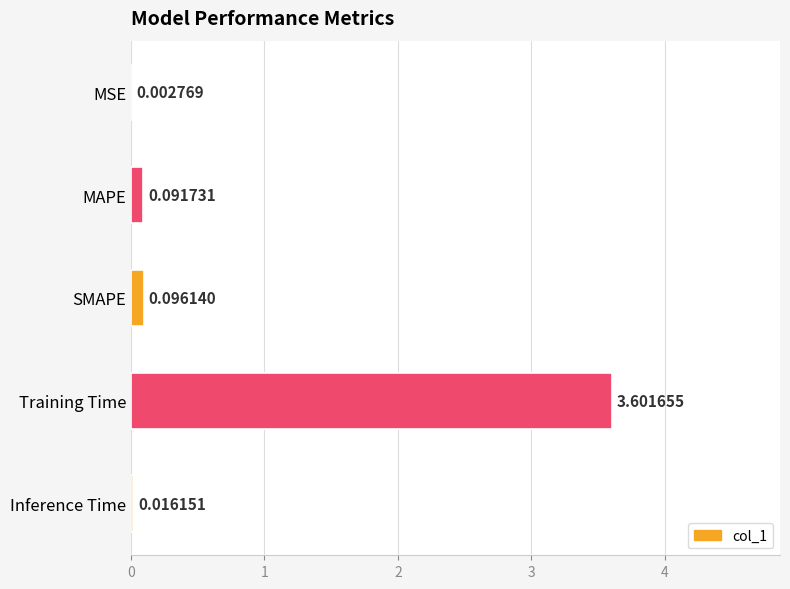

How many data points does each series have?

5